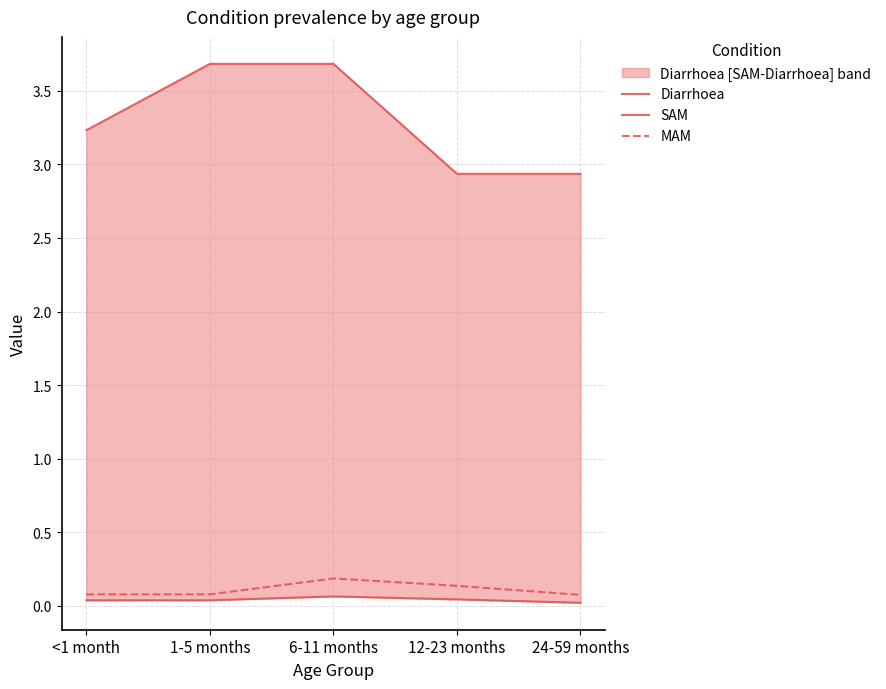

Reading right to left, list all the values displayed in this chart.

Diarrhoea: 2.9	2.9	3.7	3.7	3.2
SAM: 0.0	0.0	0.1	0.0	0.0
MAM: 0.1	0.1	0.2	0.1	0.1